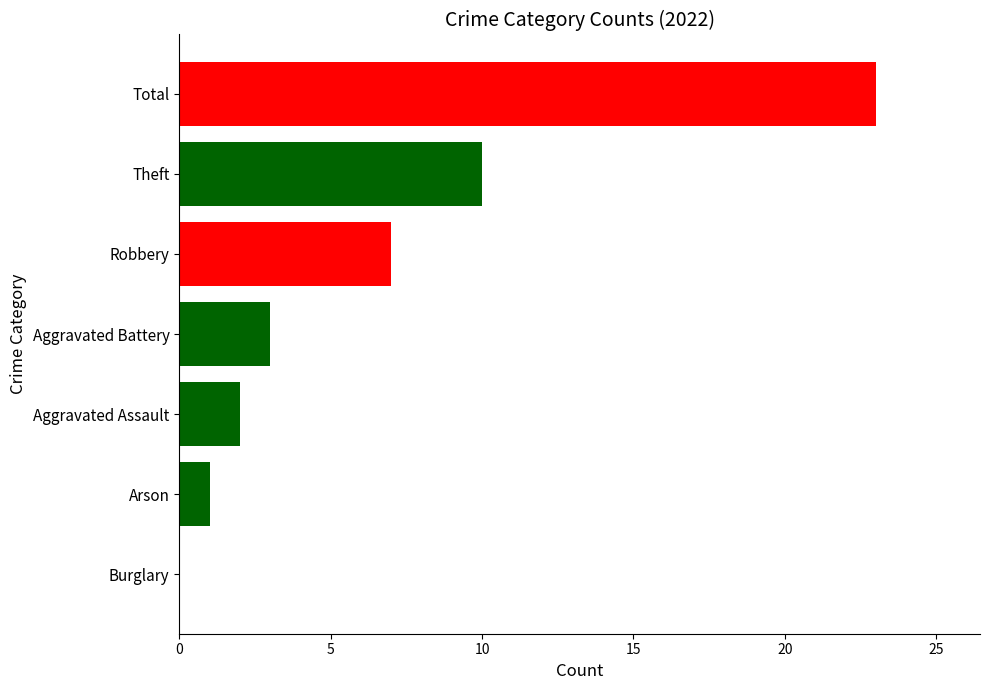

What is the ratio of the value at Theft to the value at Total?

0.4